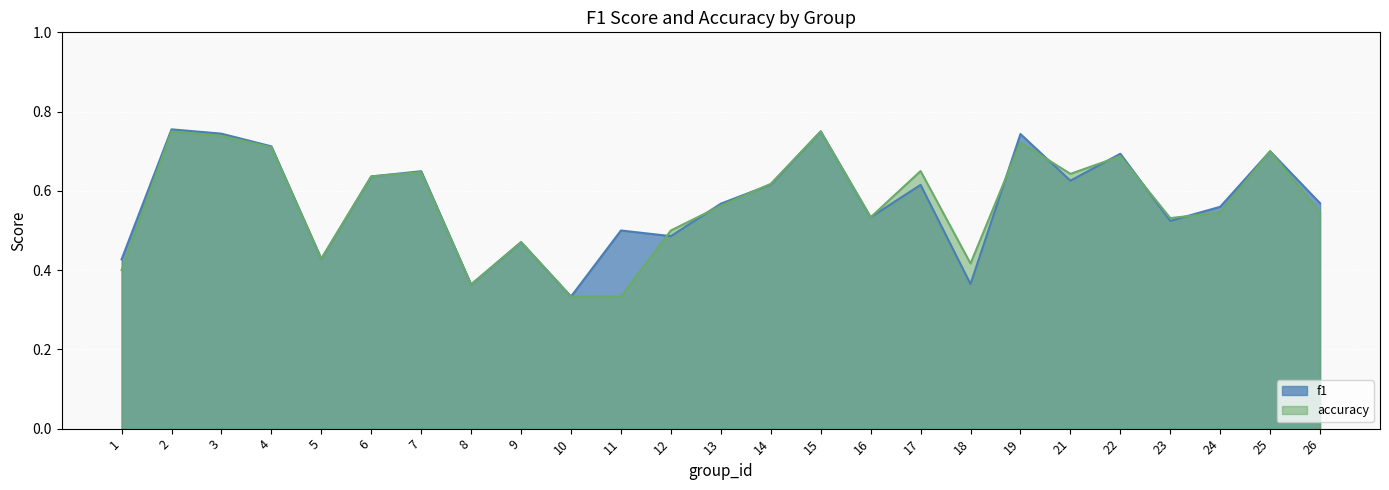

What is the value of the accuracy point at the 21st from the left?

0.7